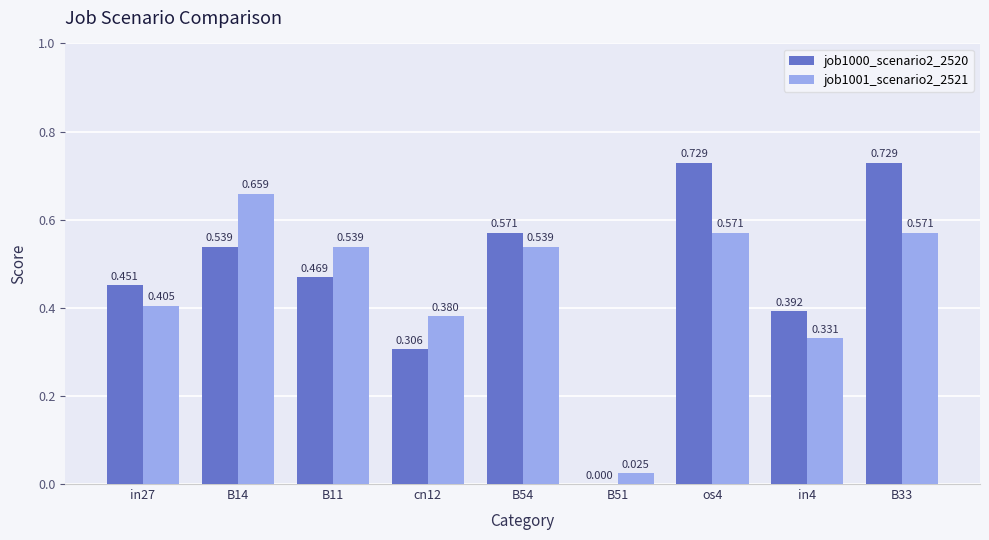

Rank the categories by job1000_scenario2_2520 value from highest to lowest.

os4, B33, B54, B14, B11, in27, in4, cn12, B51